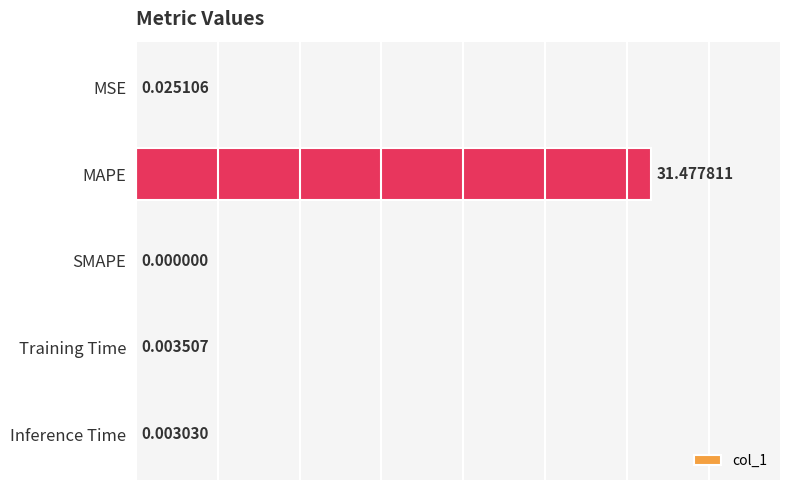

Which has a higher value, SMAPE or Inference Time?

Inference Time